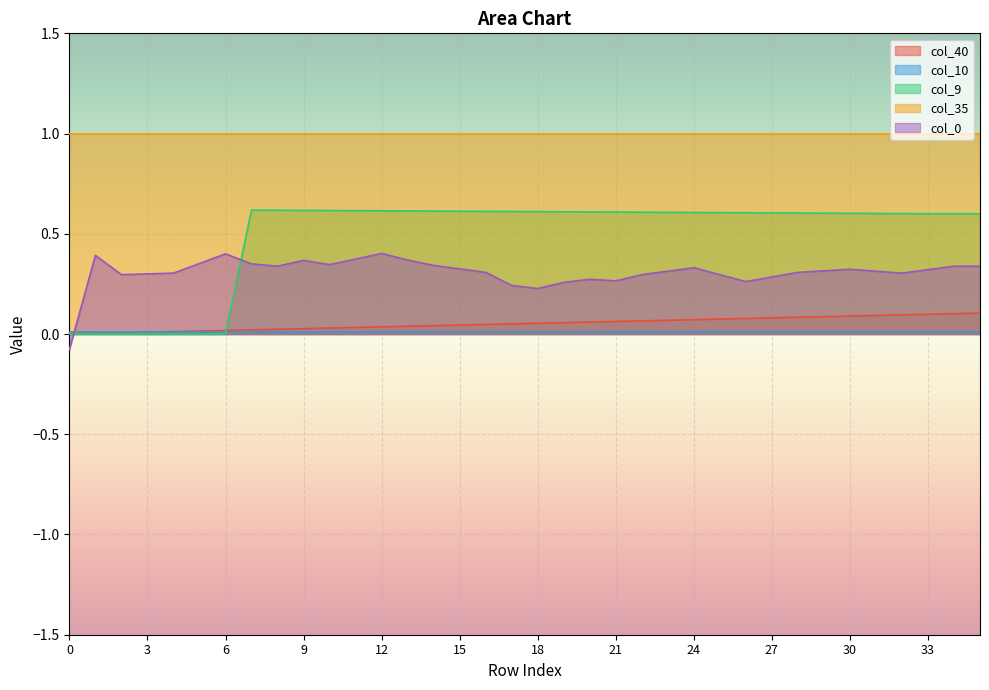

What is the sum of all col_40 values?

1.9